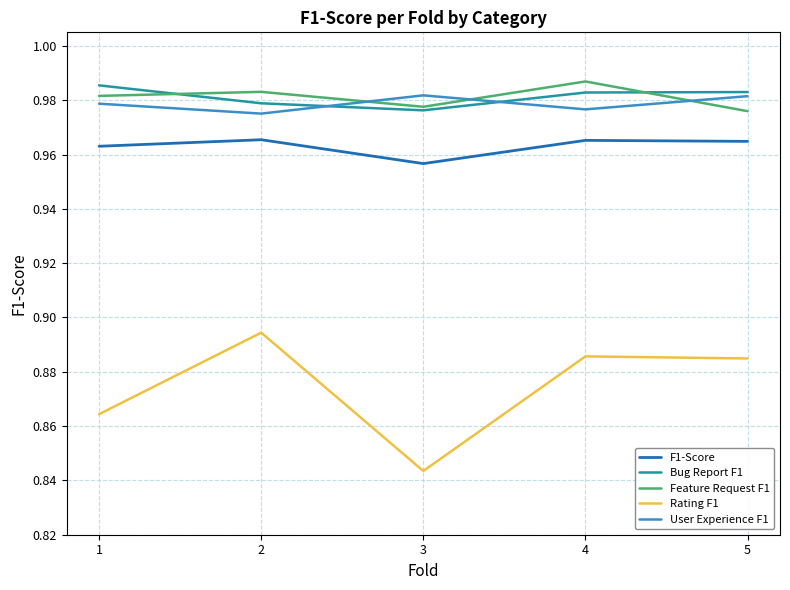

Is the value of F1-Score at 2 greater than the value of Feature Request F1 at 2?

No